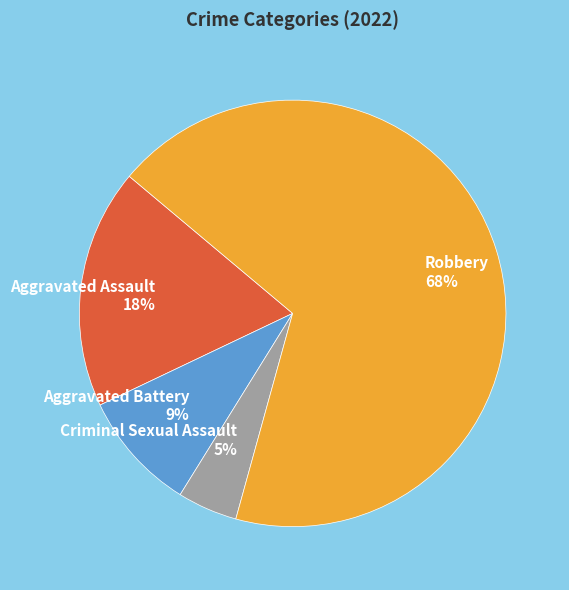

Do Robbery and Aggravated Assault together represent more than half of the pie?

Yes